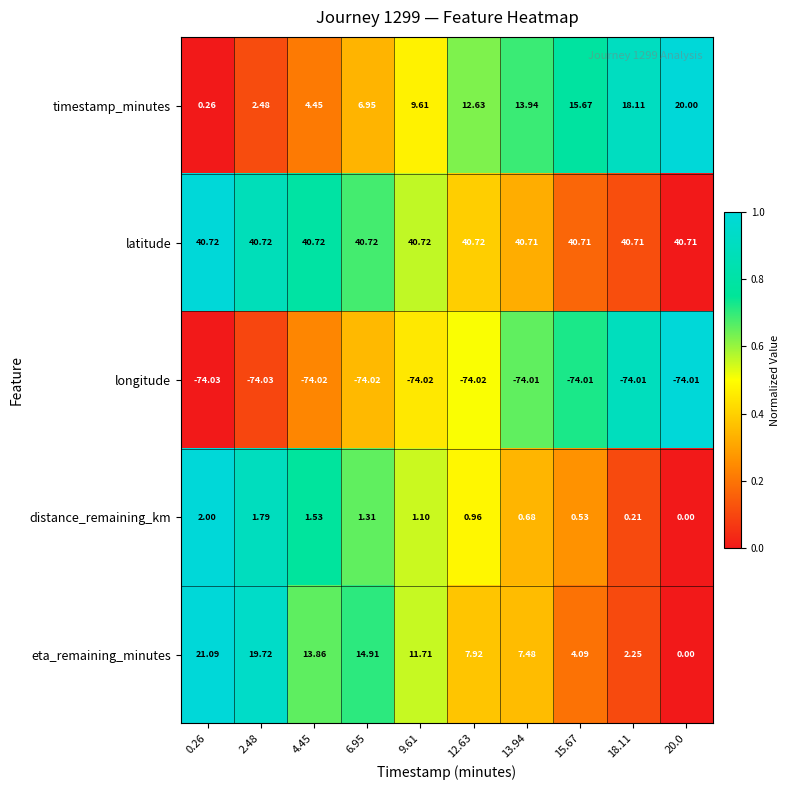

Which series has the widest spread of values?

eta_remaining_minutes